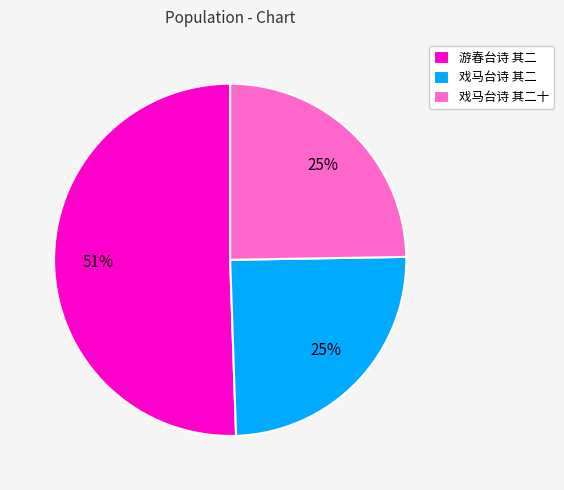

To the nearest percent, what is the combined percentage of 戏马台诗 其二 and 游春台诗 其二?

75%